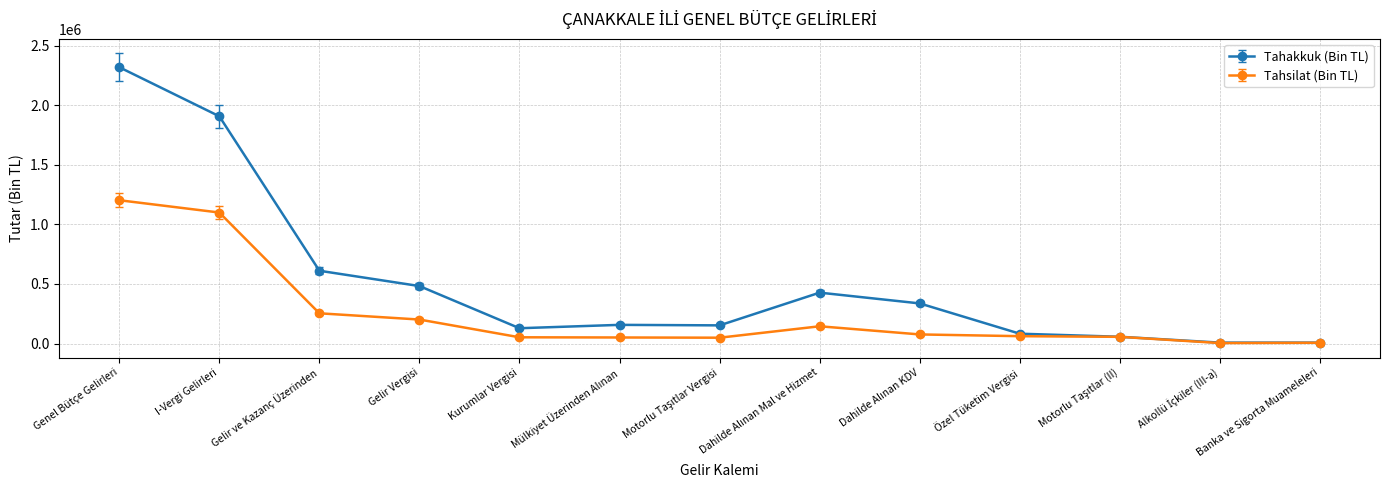

What are all the series names shown in the legend?

Tahakkuk (Bin TL), Tahsilat (Bin TL)